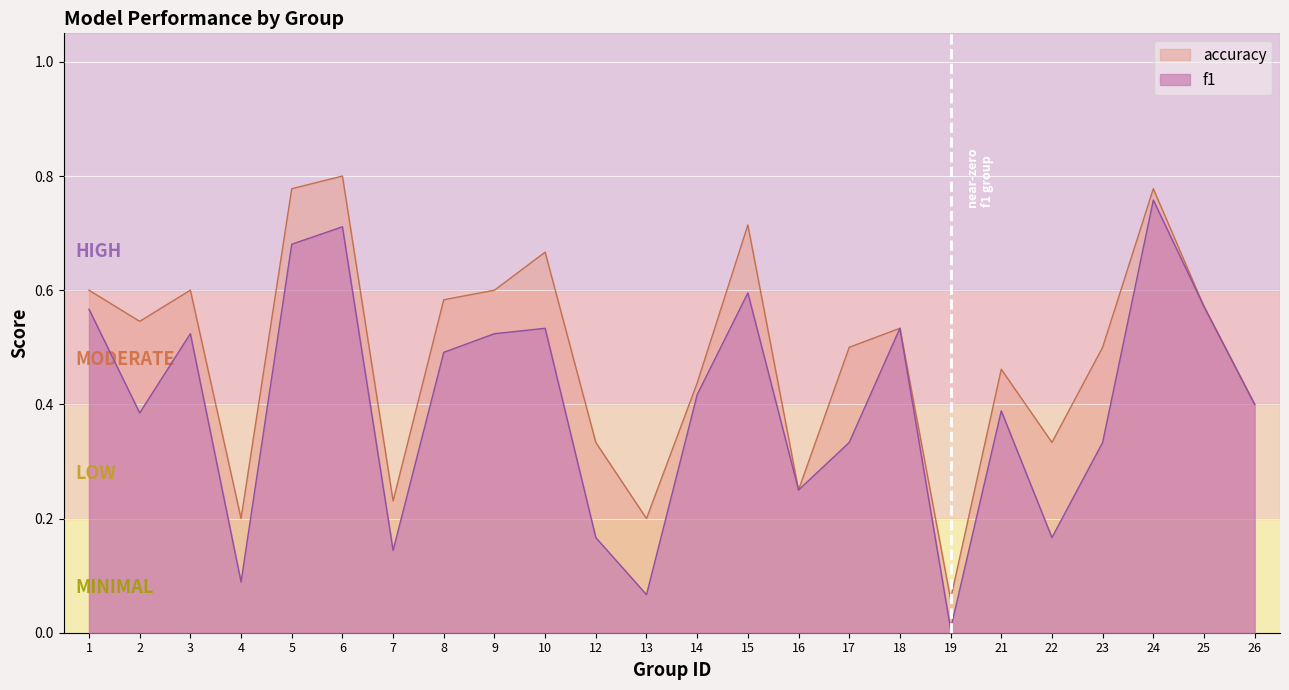

What is the difference between the f1 values at 18 and 14?

0.1